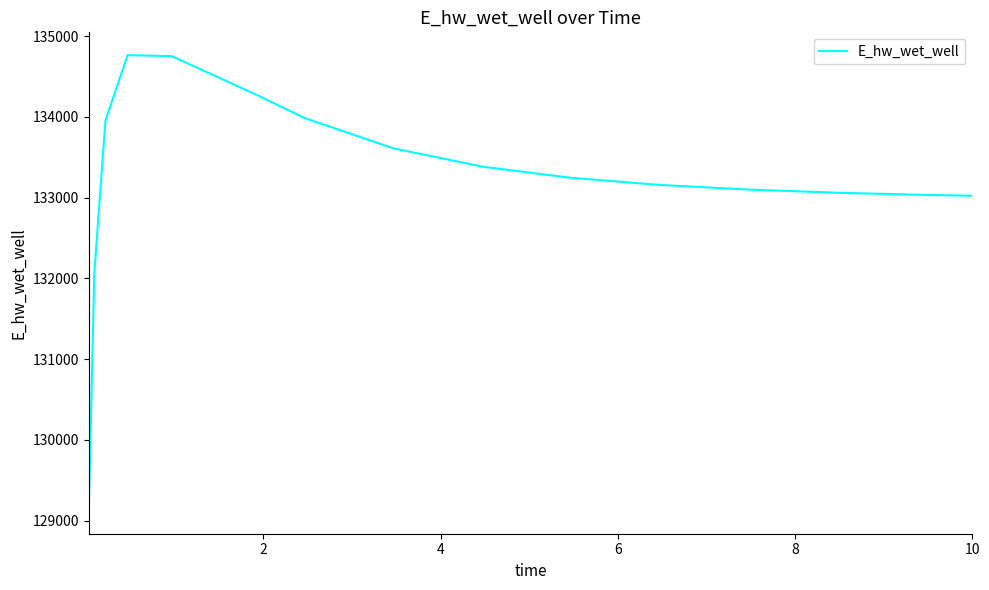

What is the smallest value displayed?

129120.9